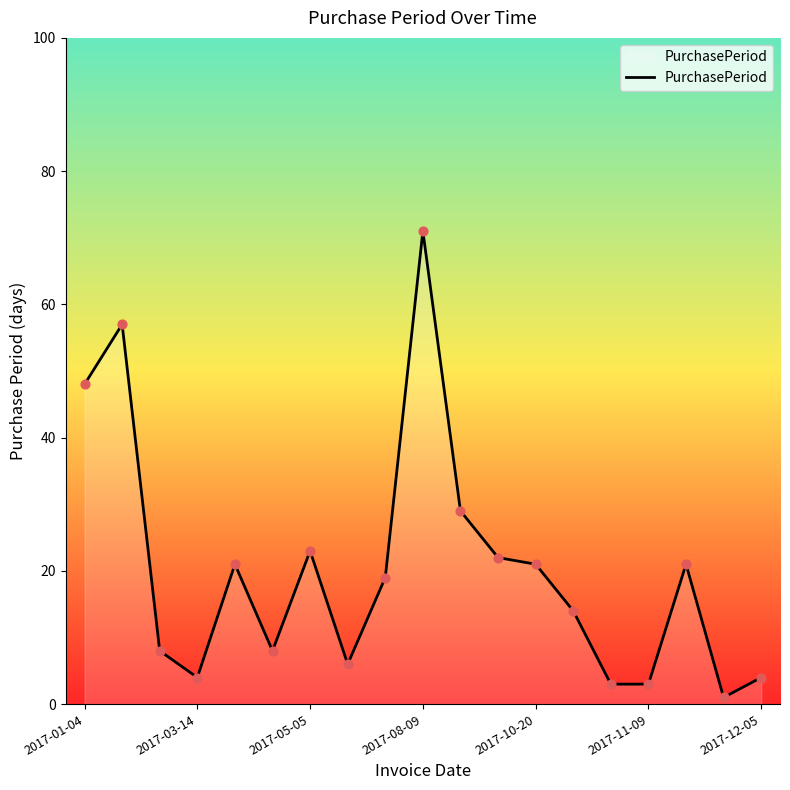

What is the greatest value displayed?

71